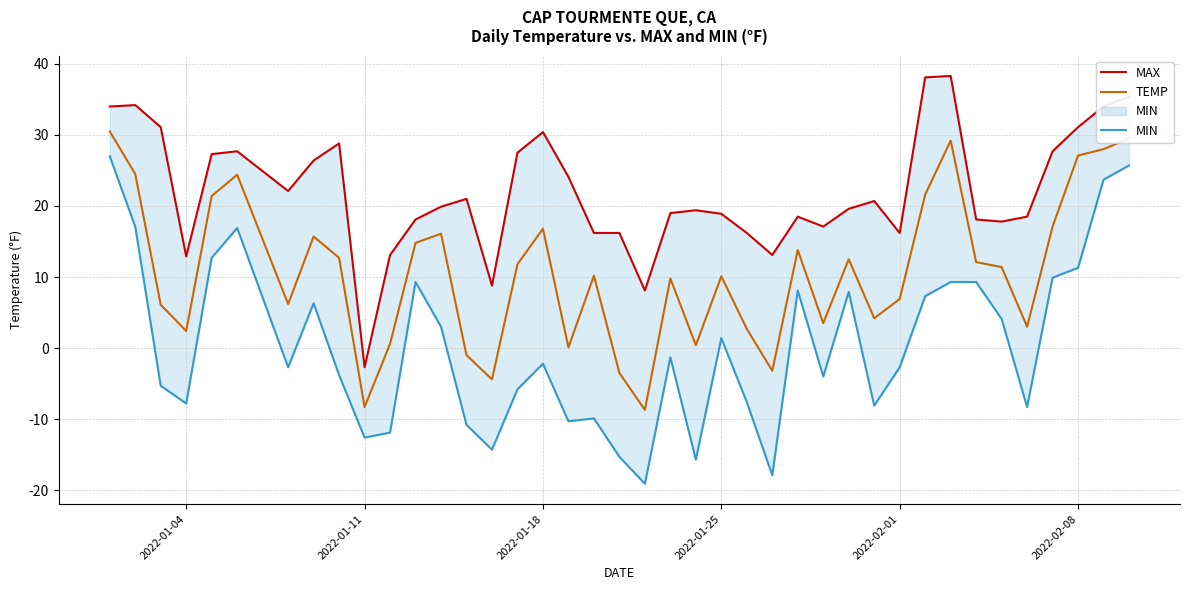

What is the maximum value for TEMP?

30.5